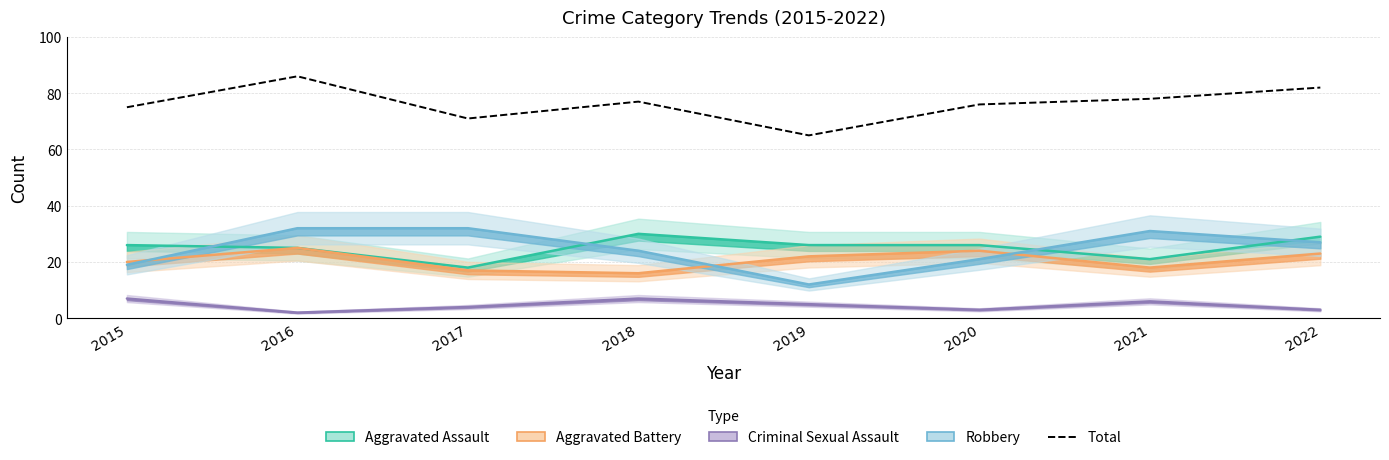

What is the sum of all values?

610